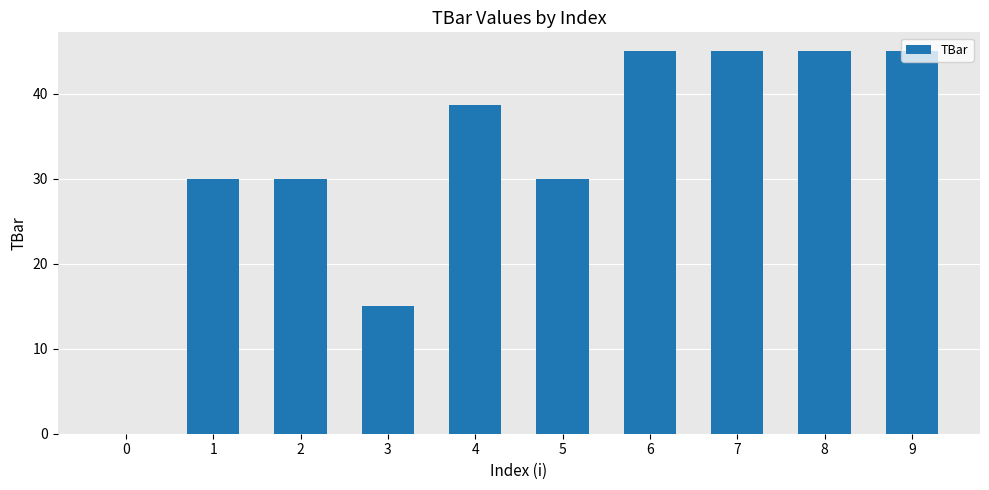

Is it true that the value at 1 is 30.0?

True